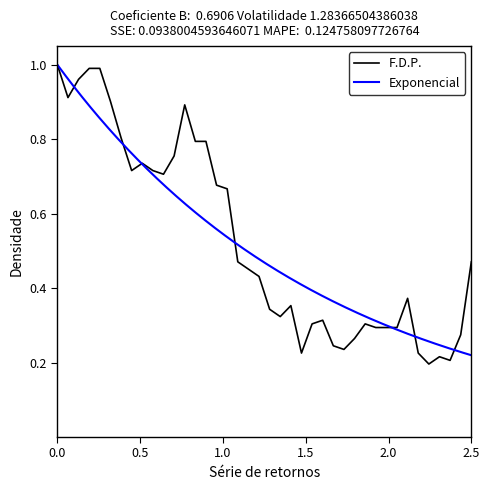

What is the difference between the second highest and second lowest values?

0.8